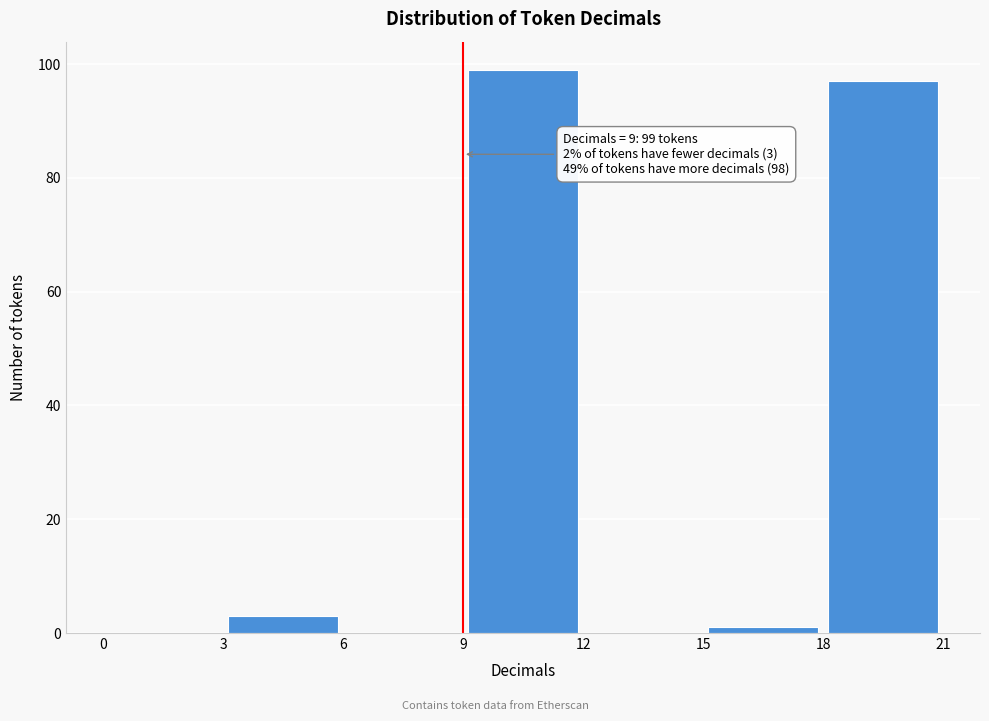

Over which range of the x-axis is the bar tallest?

9 to 12